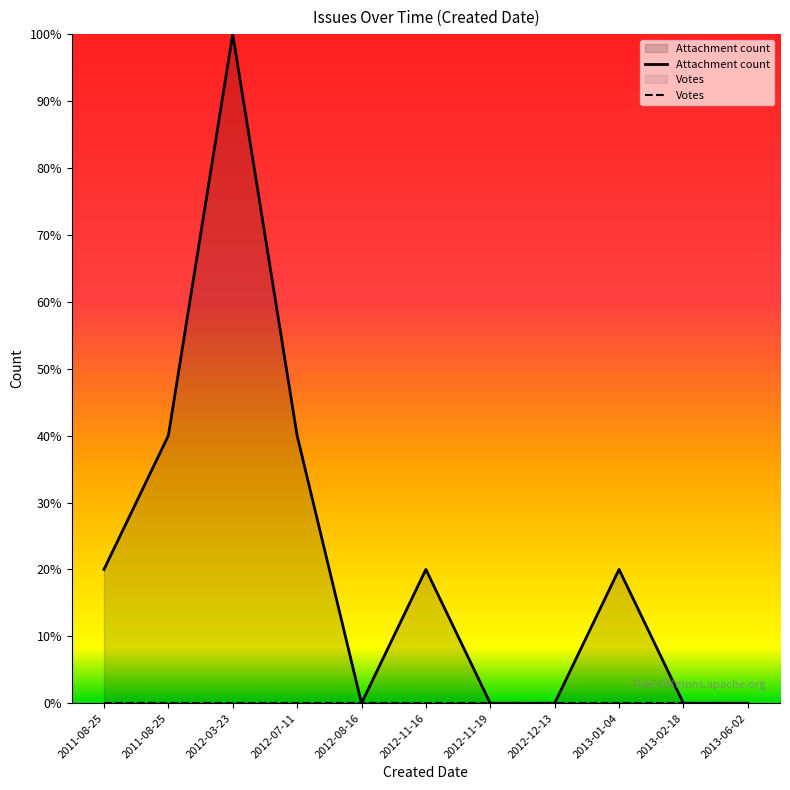

Is it true that the value at 2011-08-25 is 0.3?

False